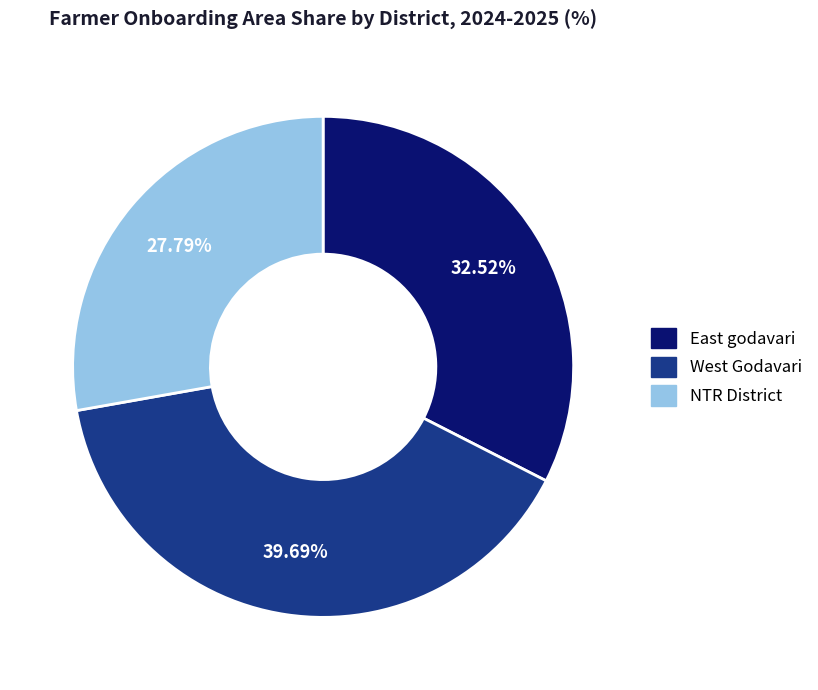

Between West Godavari and East godavari, which is larger?

West Godavari